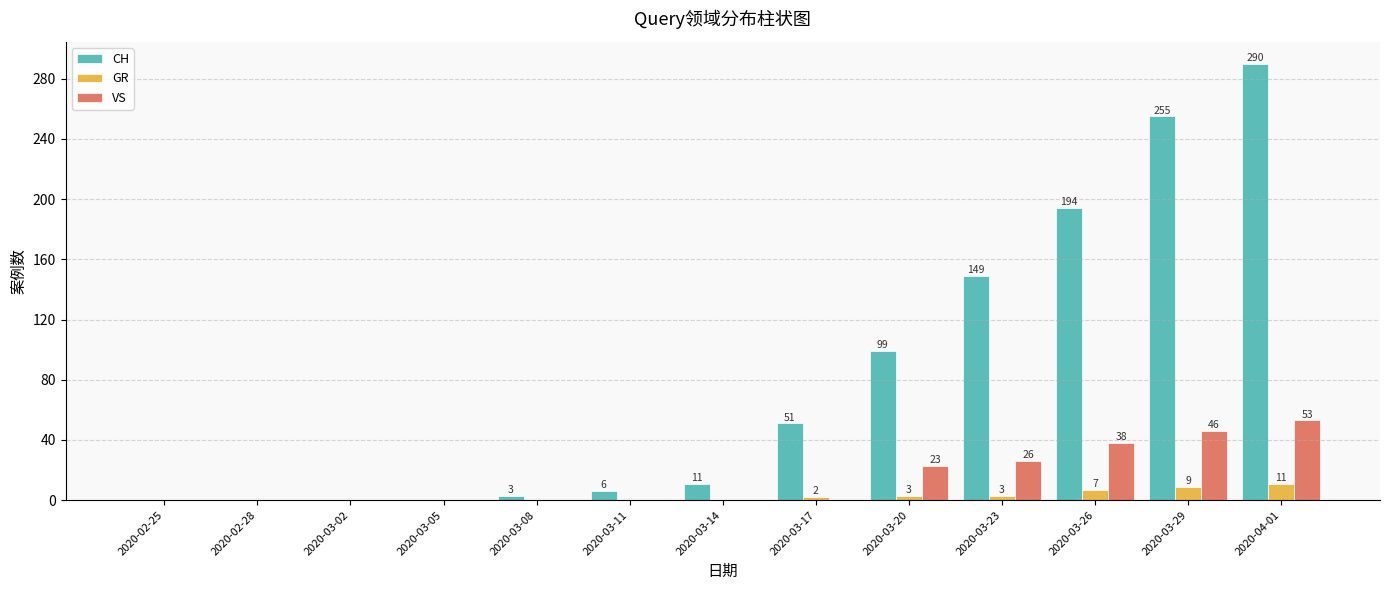

Does the chart contain stacked bars?

No